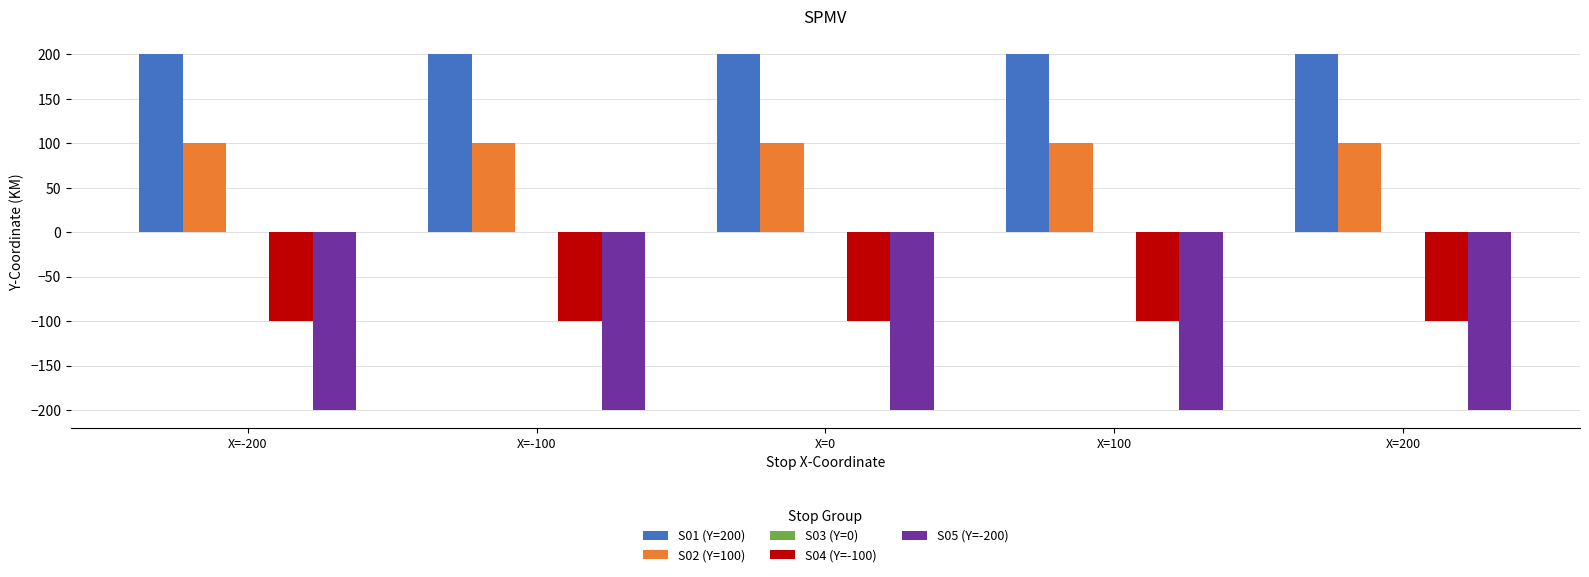

What is the greatest value displayed?

200